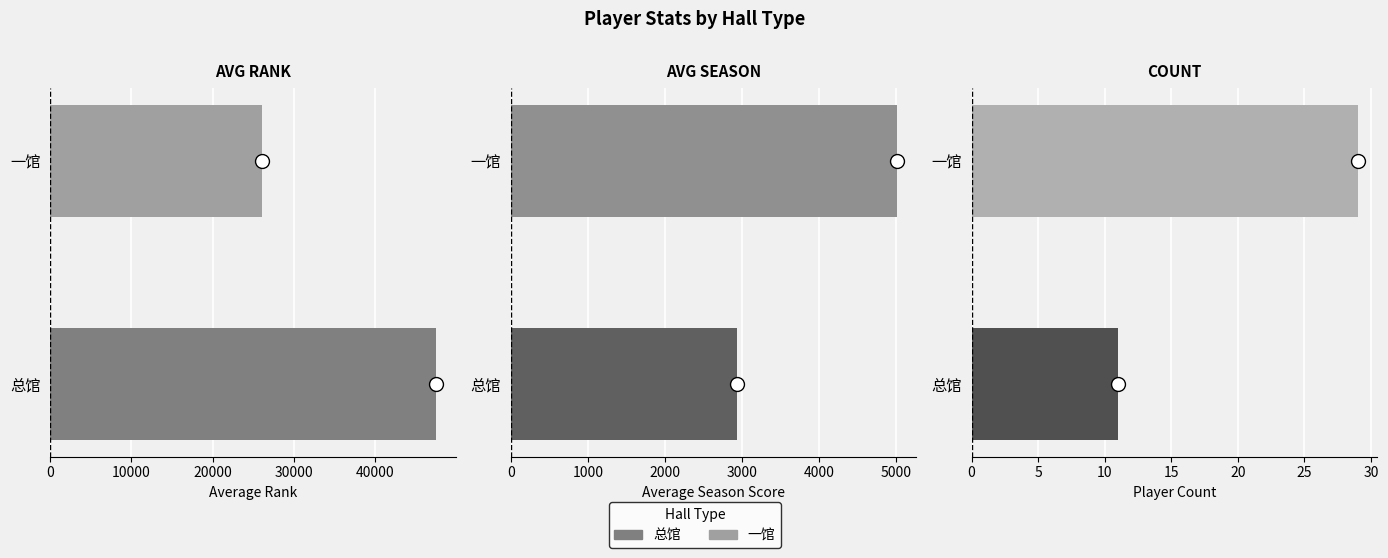

How many bars are there in each group?

3